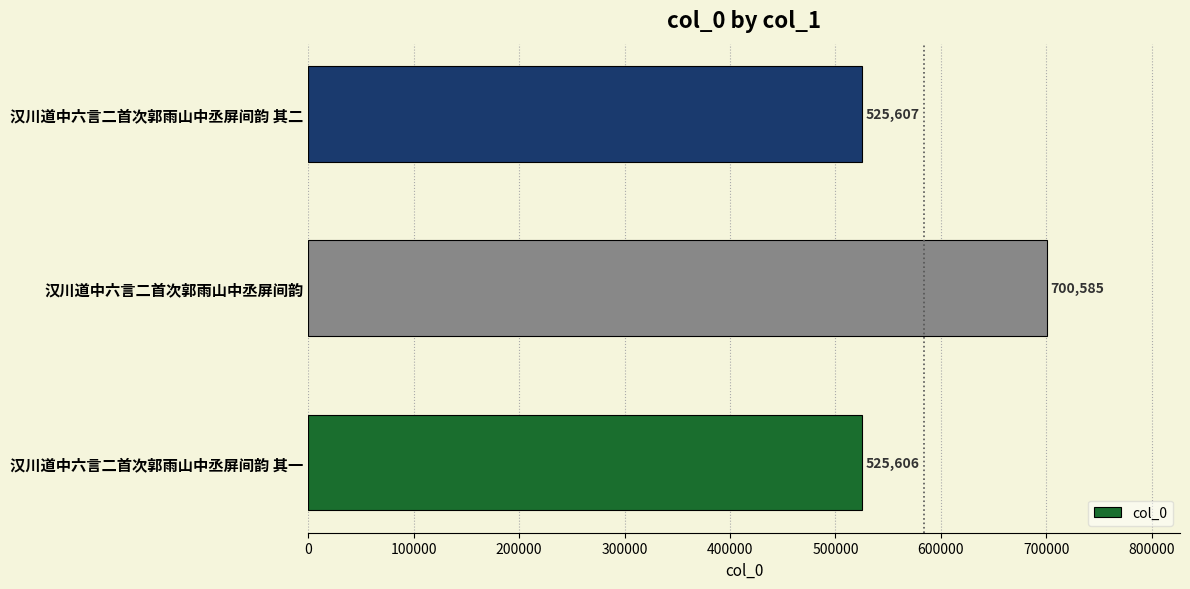

Where is the data nearest to the value 613095?

汉川道中六言二首次郭雨山中丞屏间韵 其二